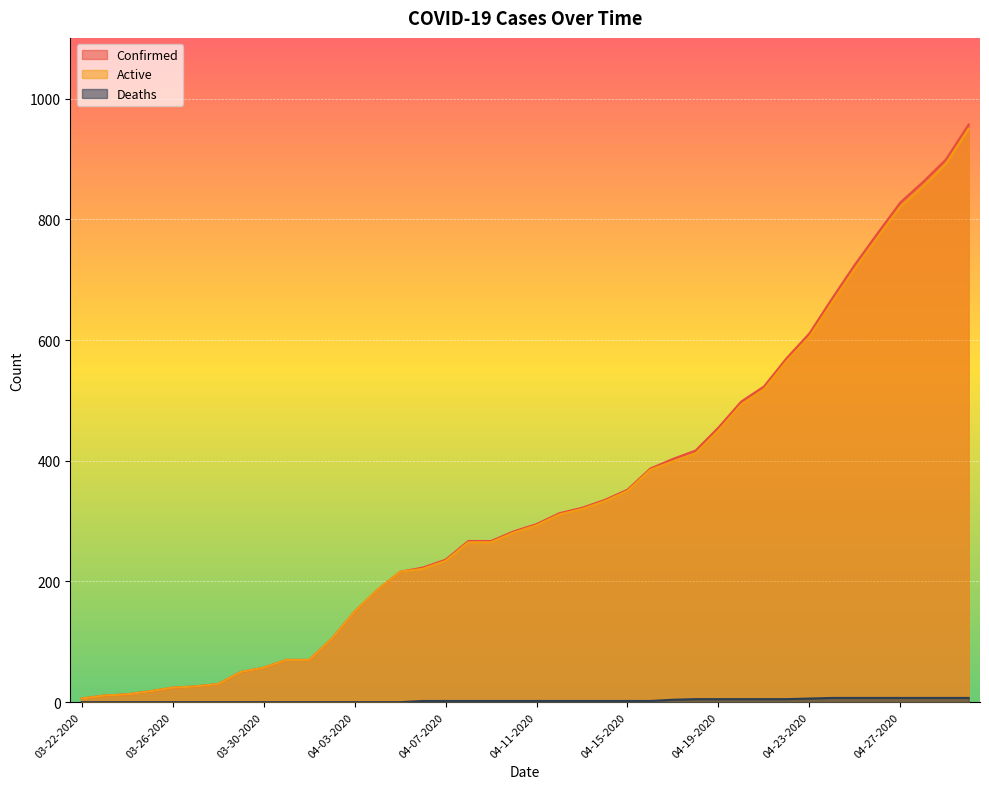

Is the value of Deaths at 04-02-2020 greater than the value of Active at 04-28-2020?

No